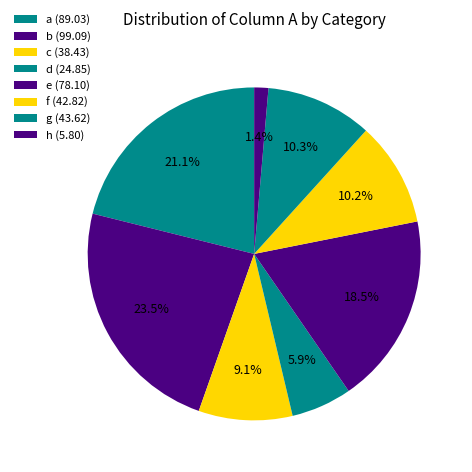

Count the number of slices in the pie.

8